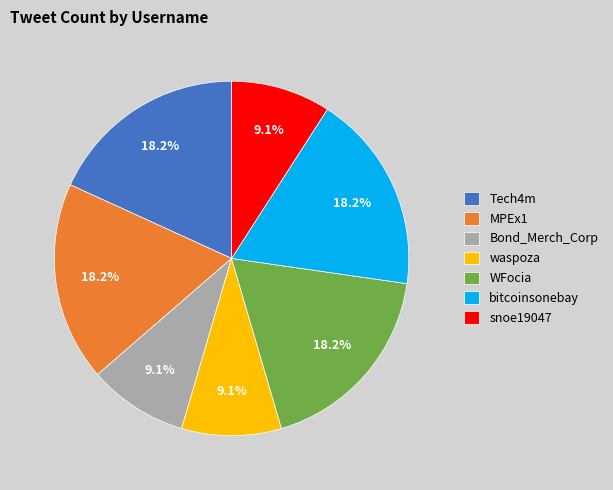

Is it true that bitcoinsonebay is 18% of the pie?

True